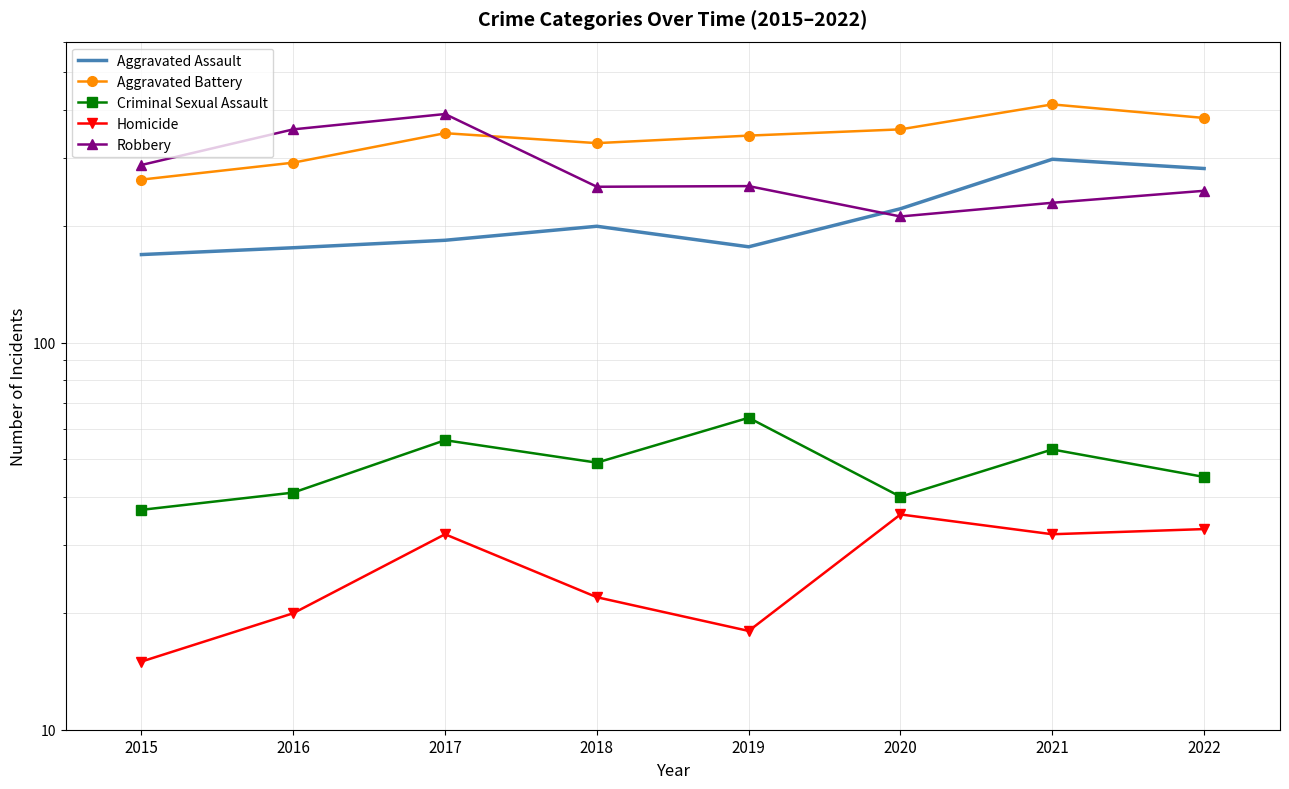

The Homicide series shows 32 at 2017. True or false?

True